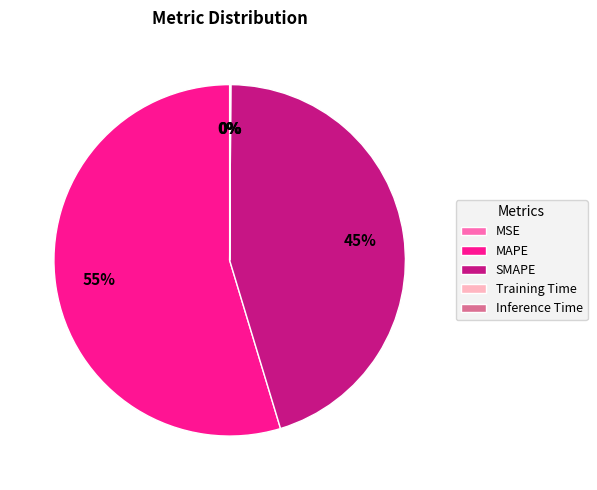

Which category has the biggest portion of the pie?

MAPE